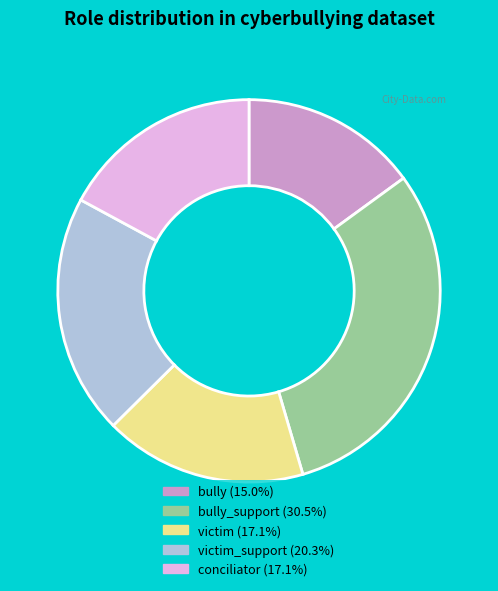

Is there any slice that represents more than half of the pie?

No